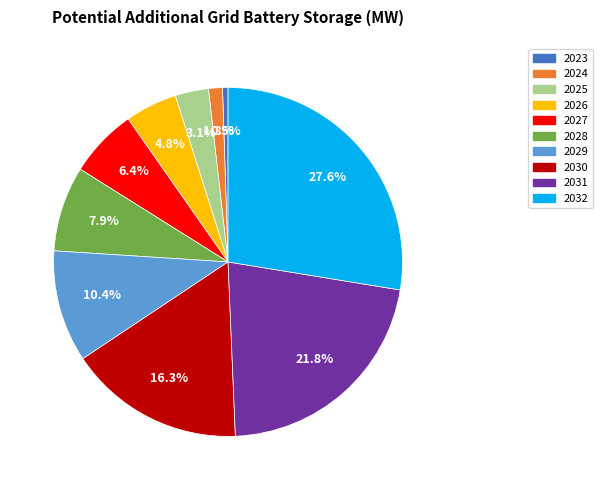

Does any single category account for the majority?

No